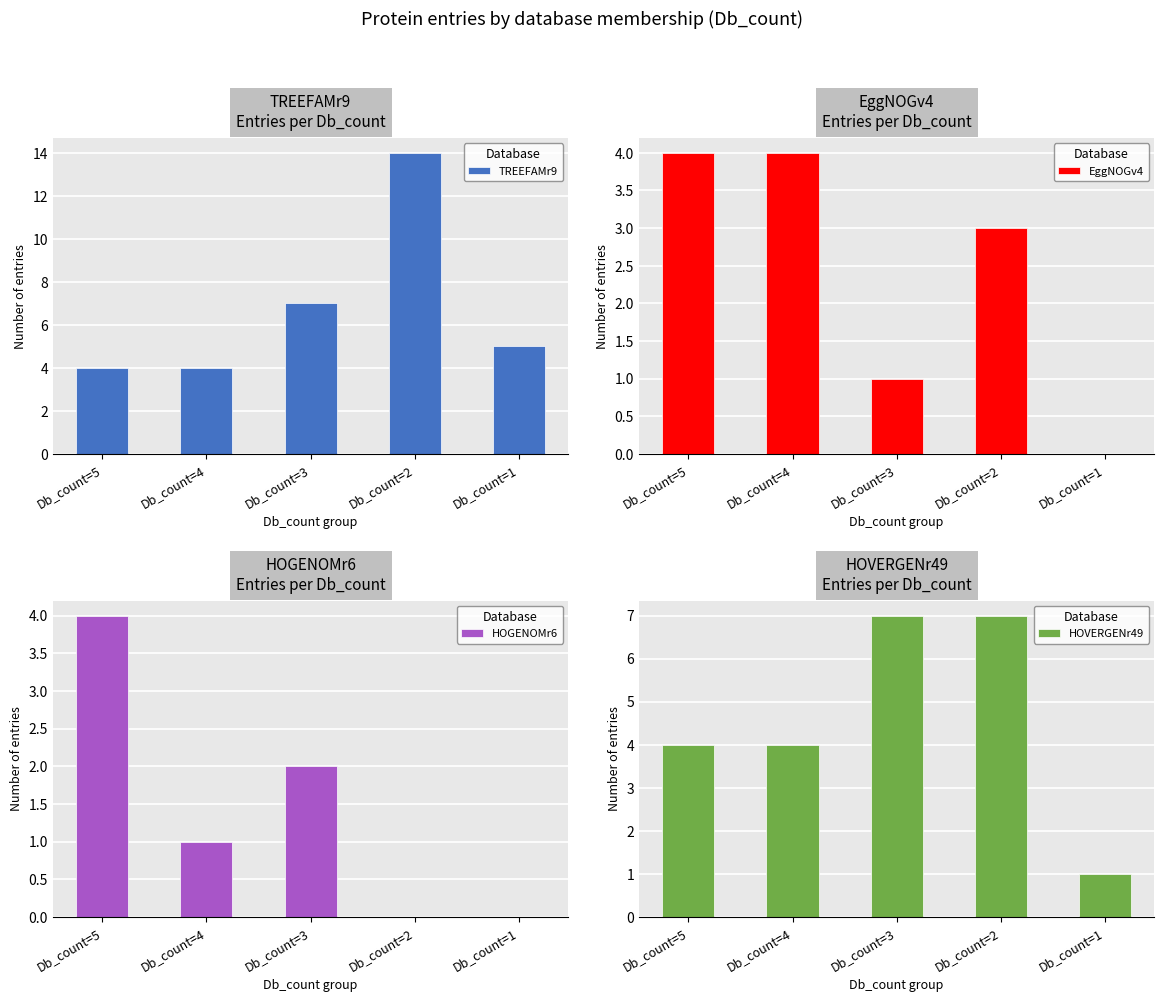

Rank the series by their maximum value, from lowest to highest.

EggNOGv4, HOGENOMr6, HOVERGENr49, TREEFAMr9